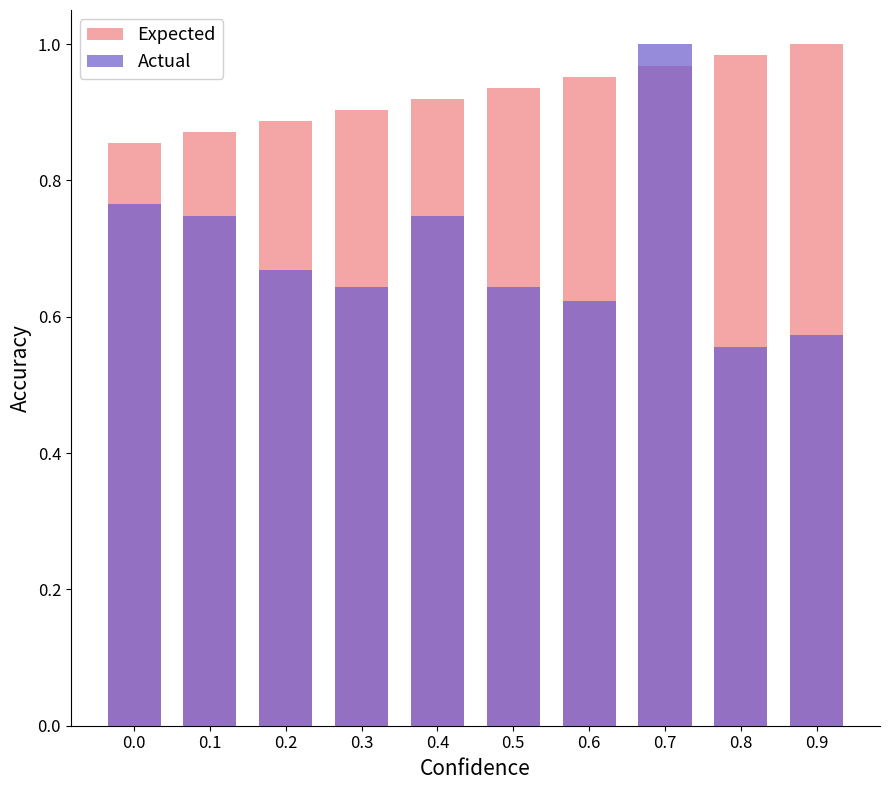

What value does the Expected series have at 0.3?

0.9